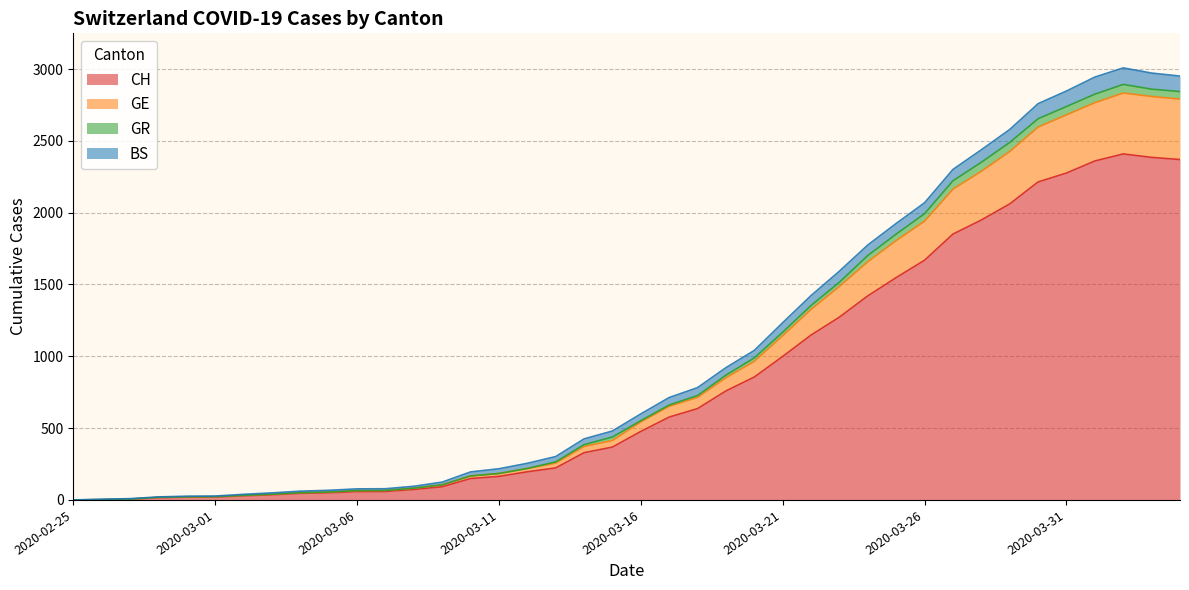

What is the highest value of the CH series?

2409